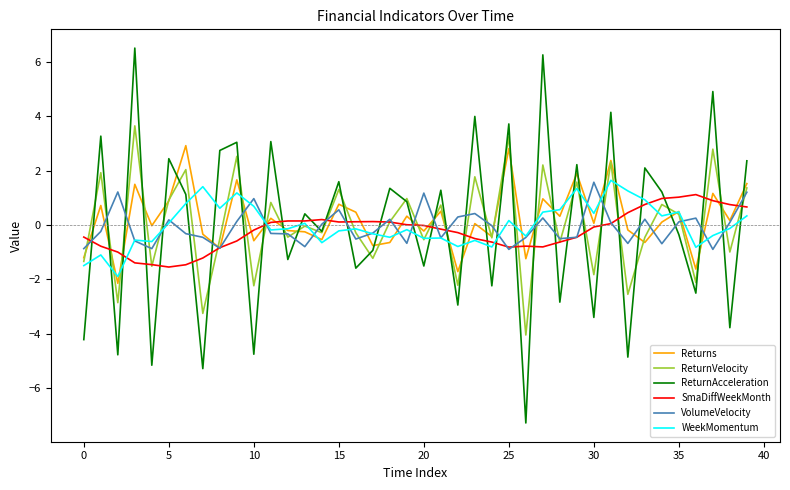

True or false: VolumeVelocity has more than 0 interior local peaks.

True